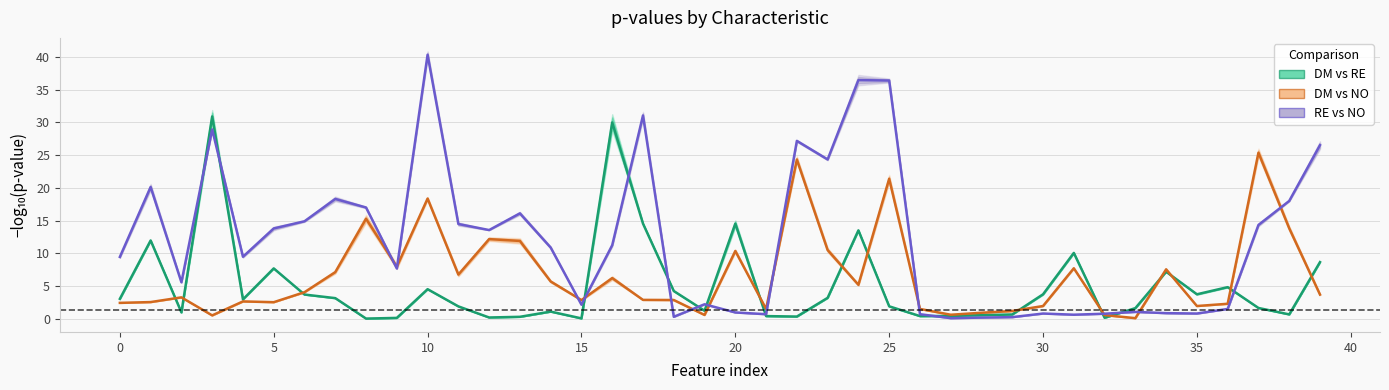

True or false: RE vs NO has a value of 2.4 at 15.

False